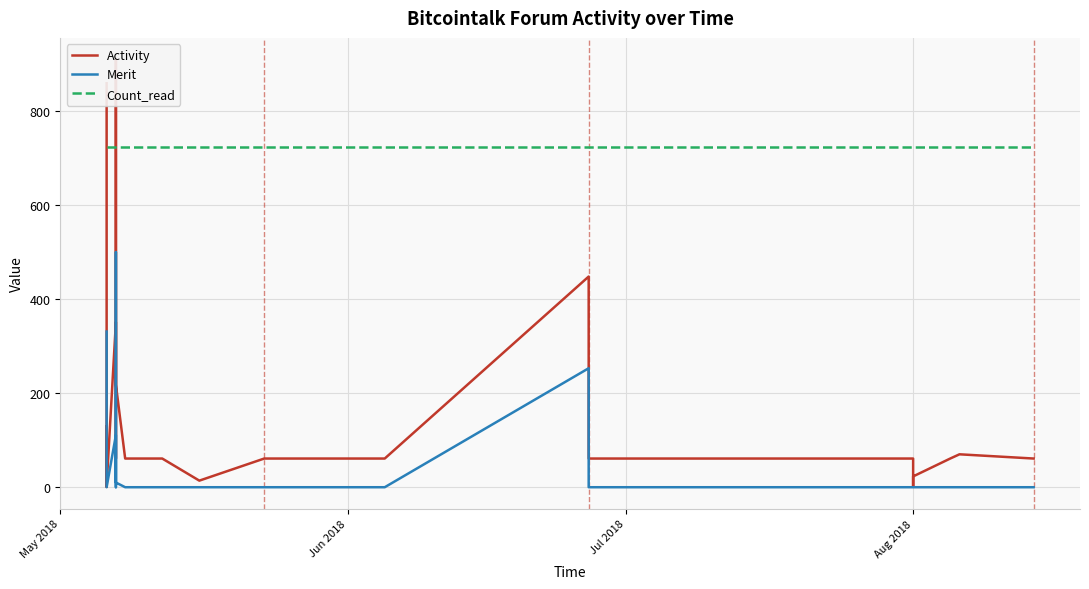

True or false: Merit and Count_read intersect in this chart.

False